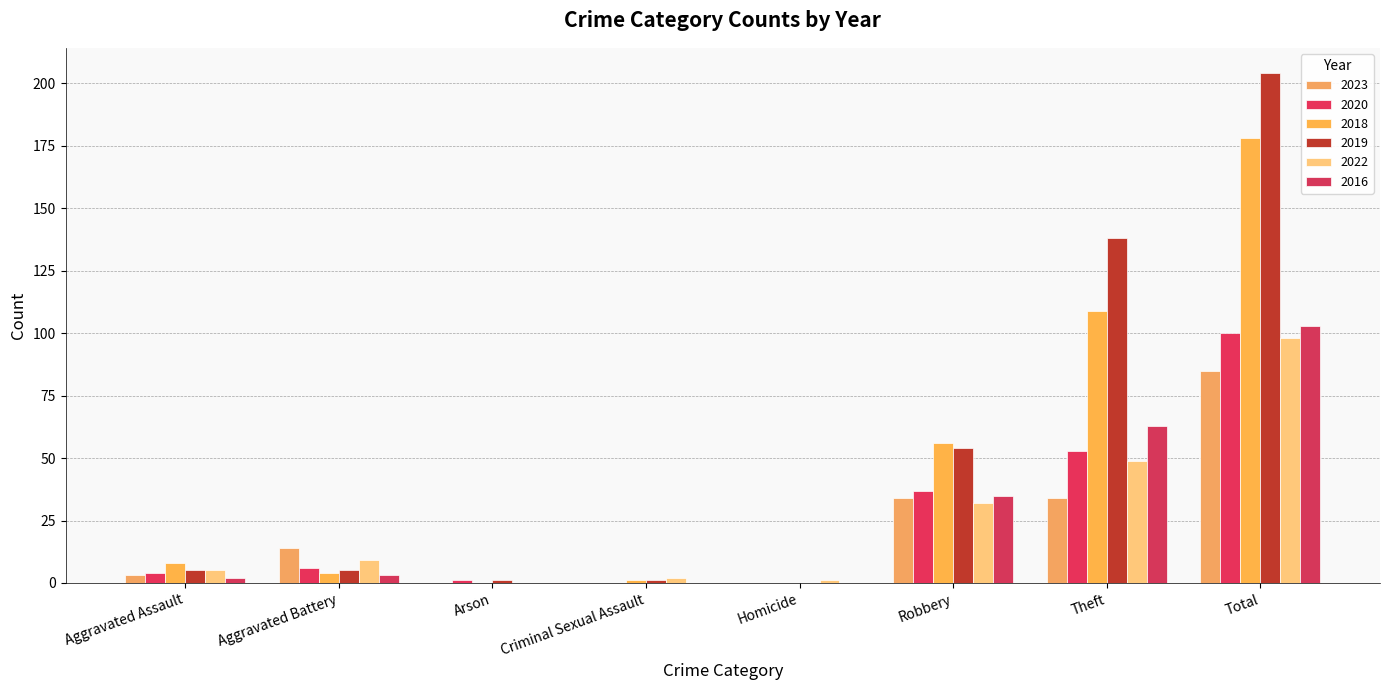

Are the bars horizontal?

No